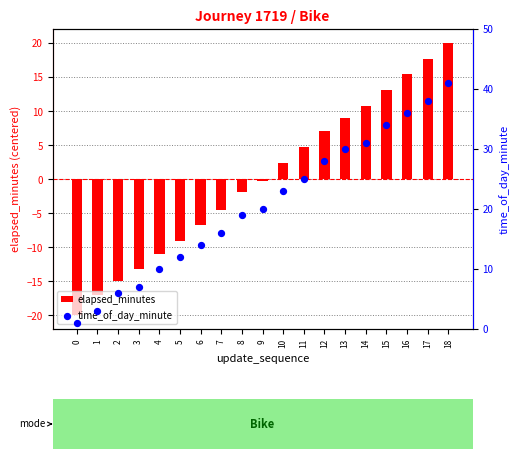

Which series has the largest total across all categories?

time_of_day_minute